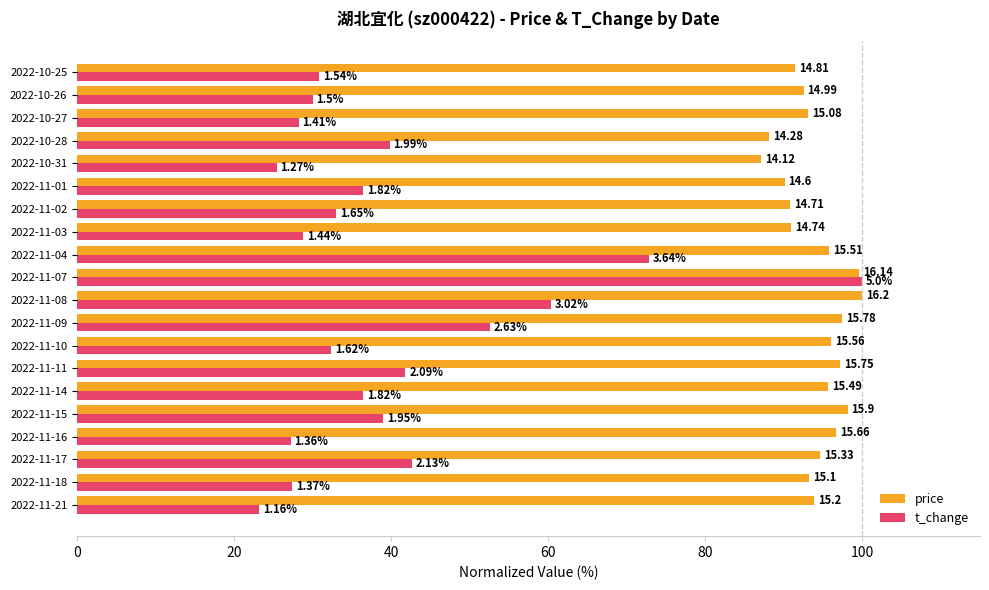

What is the minimum value for t_change?

23.2